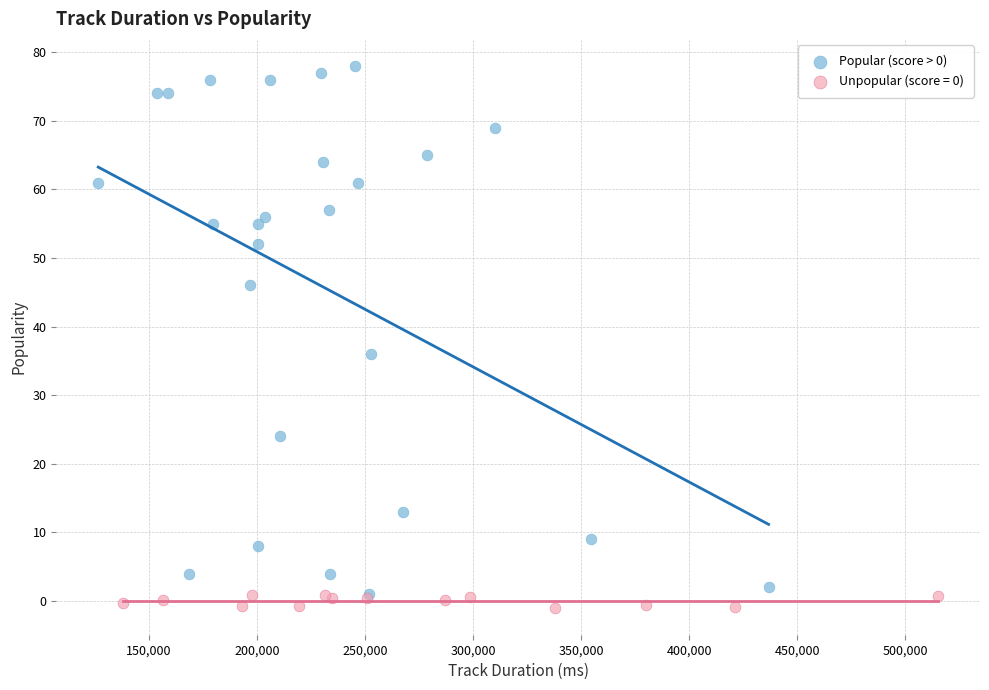

Which series reaches the maximum Y coordinate?

Popular (score > 0)